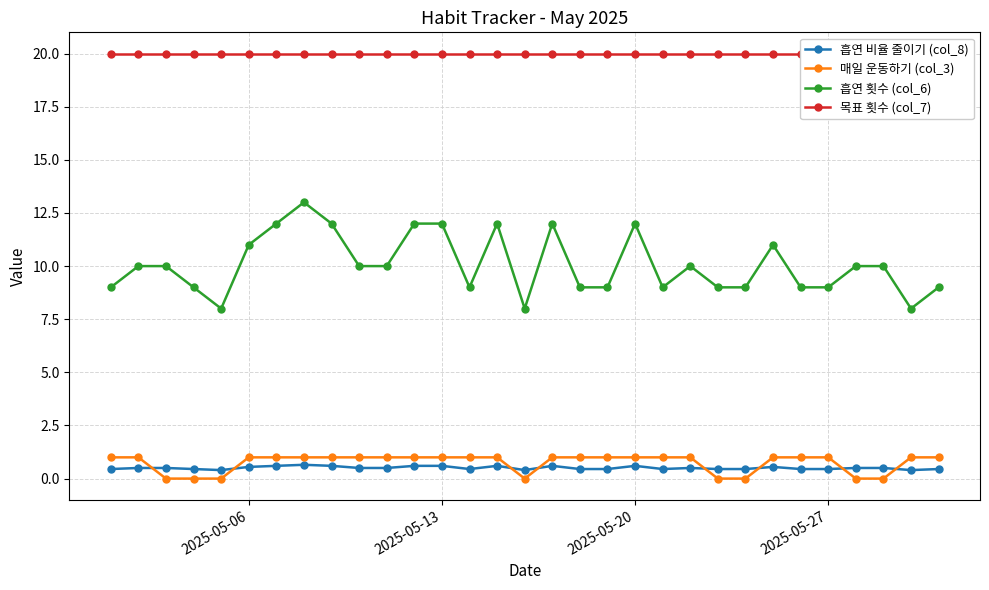

True or false: 흡연 비율 줄이기 (col_8) and 매일 운동하기 (col_3) intersect in this chart.

True